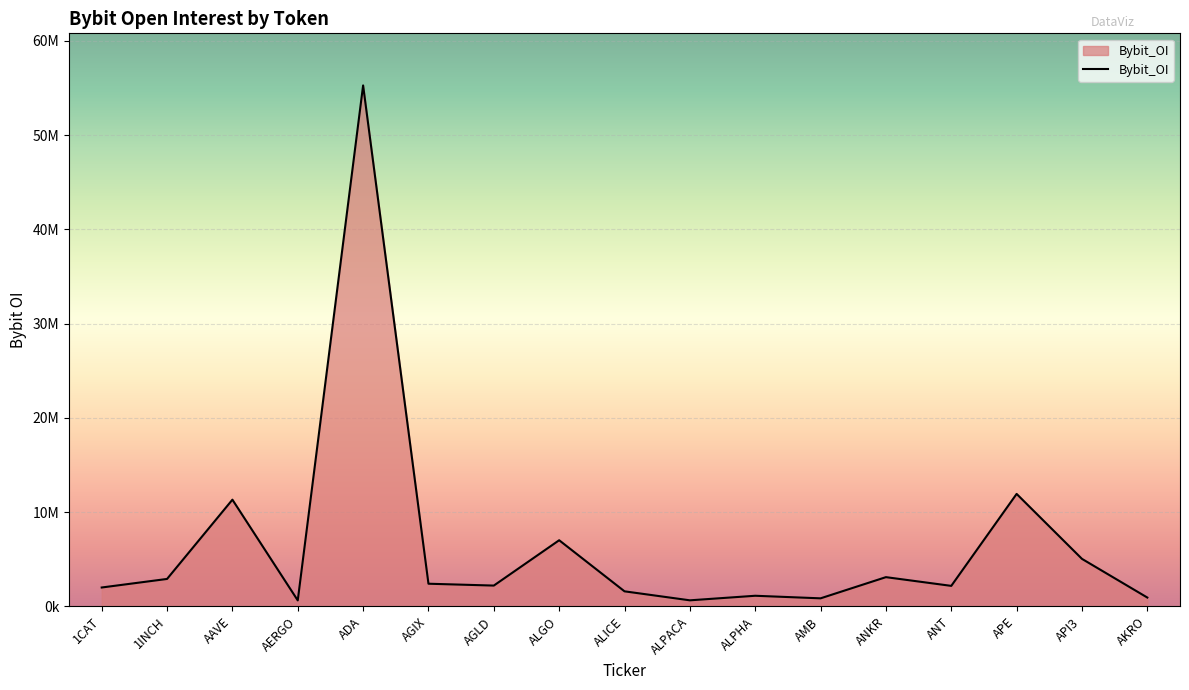

The value at ANKR is 3099162. True or false?

True